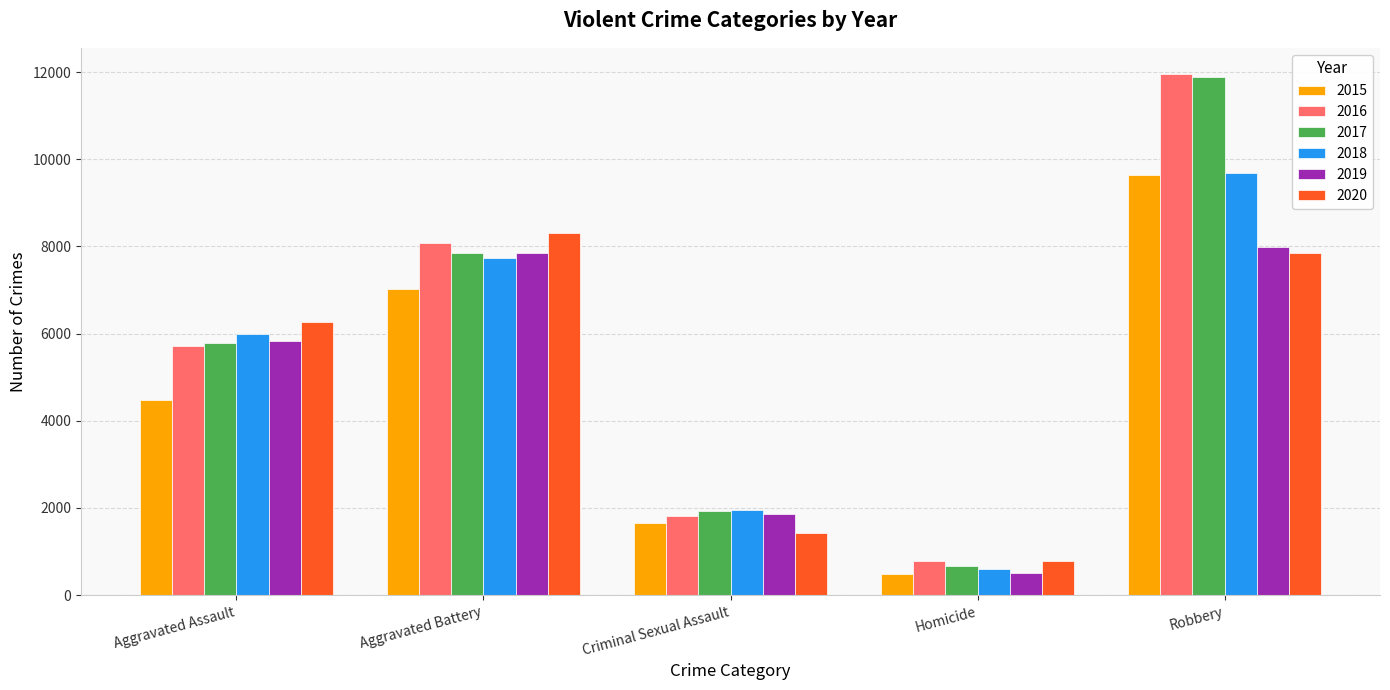

What is the label of the 3rd bar from the left?

Criminal Sexual Assault